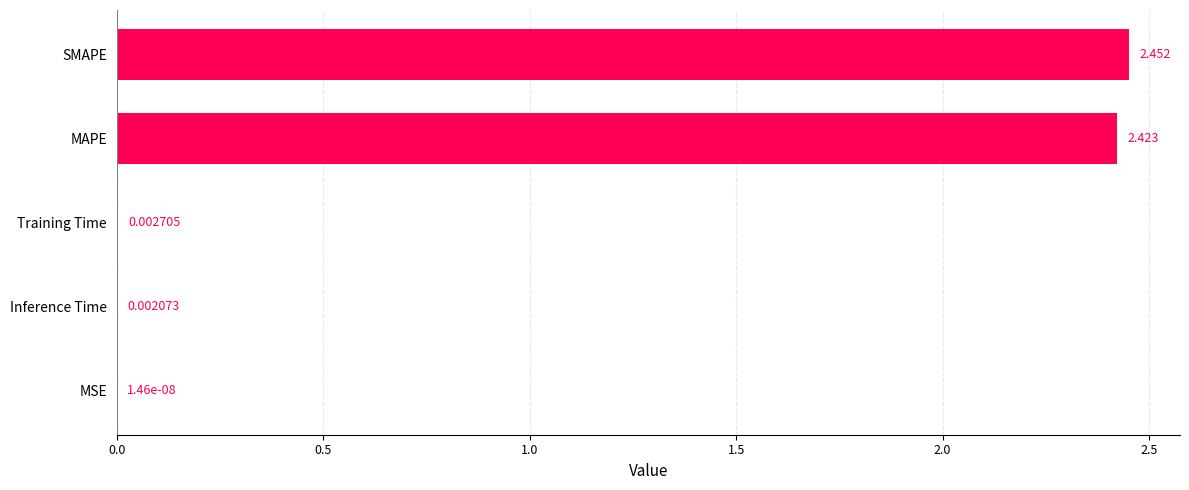

At which category does the chart reach its peak across all series?

SMAPE